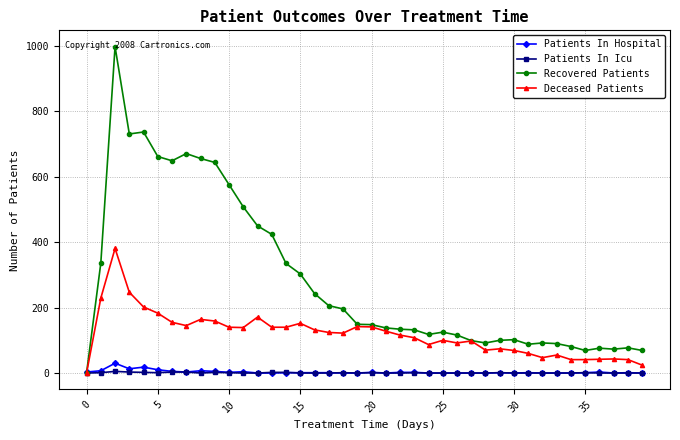

Which series has the widest spread of values?

Recovered Patients